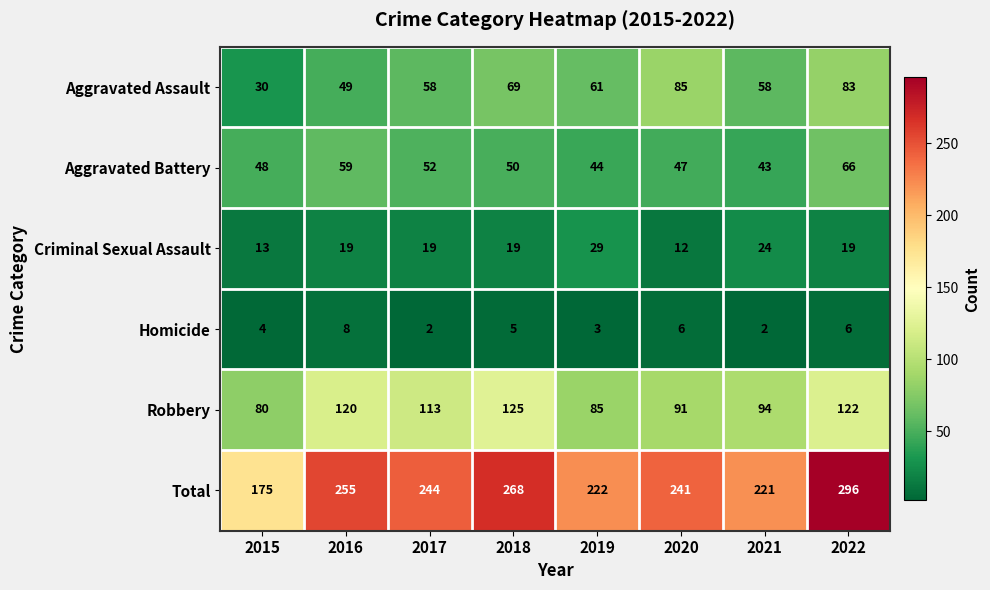

True or false: Aggravated Assault has a value of 20 at 2022.

False